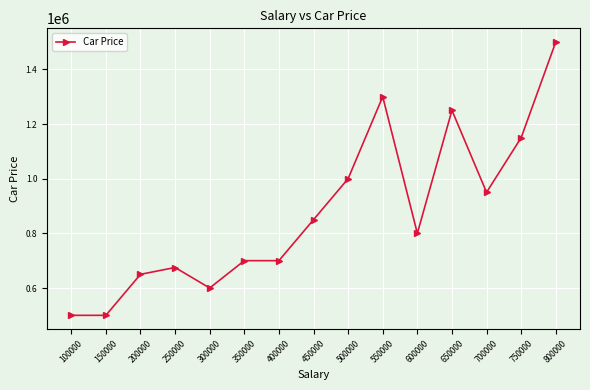

Count the number of categories in the chart.

15